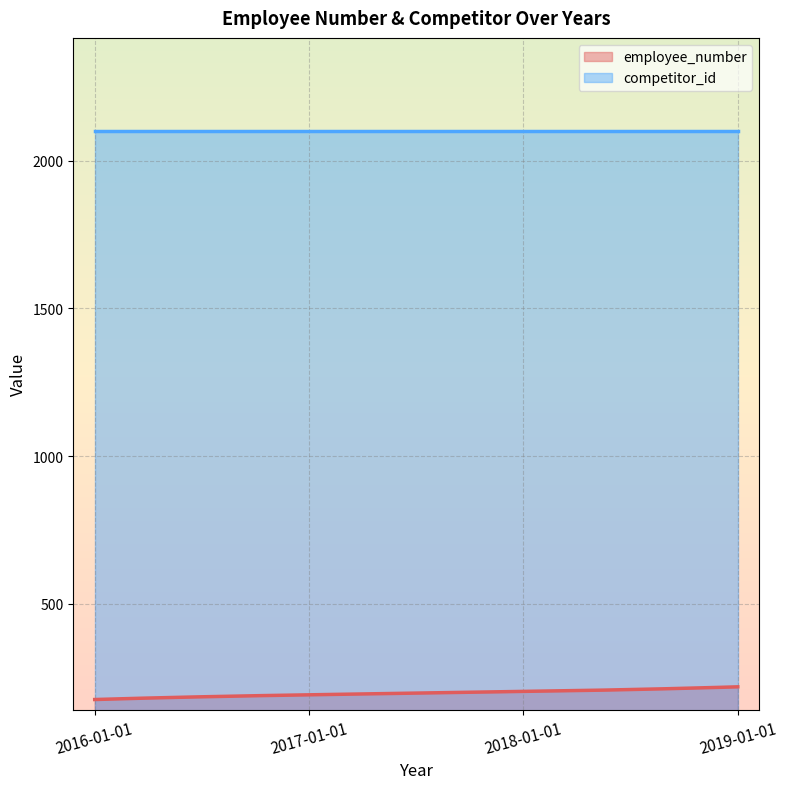

Which has a higher value, 2019-01-01 or 2018-01-01?

2019-01-01